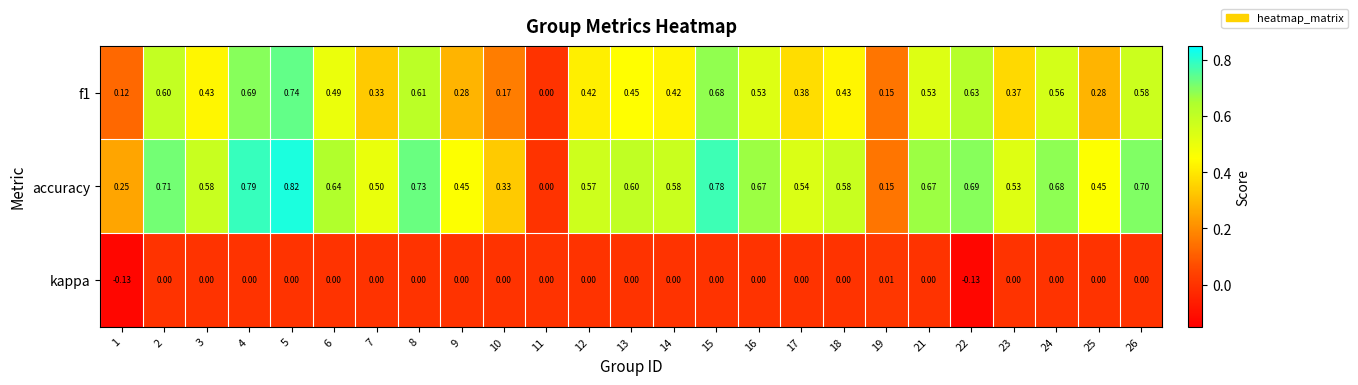

Which series has the largest total across all categories?

accuracy